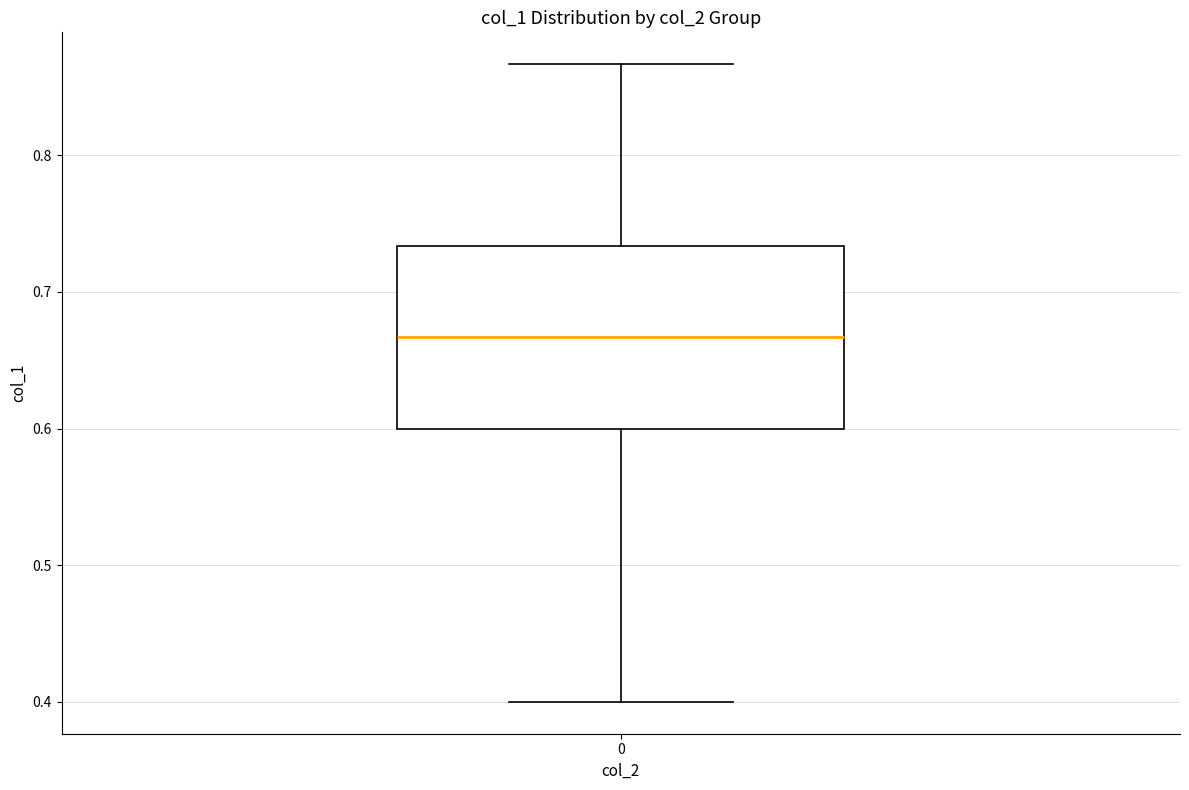

Where does the upper whisker of the box at x = 0 end on the y-axis? The values are not printed on the chart, so give them approximately, as read against the axis.

0.87